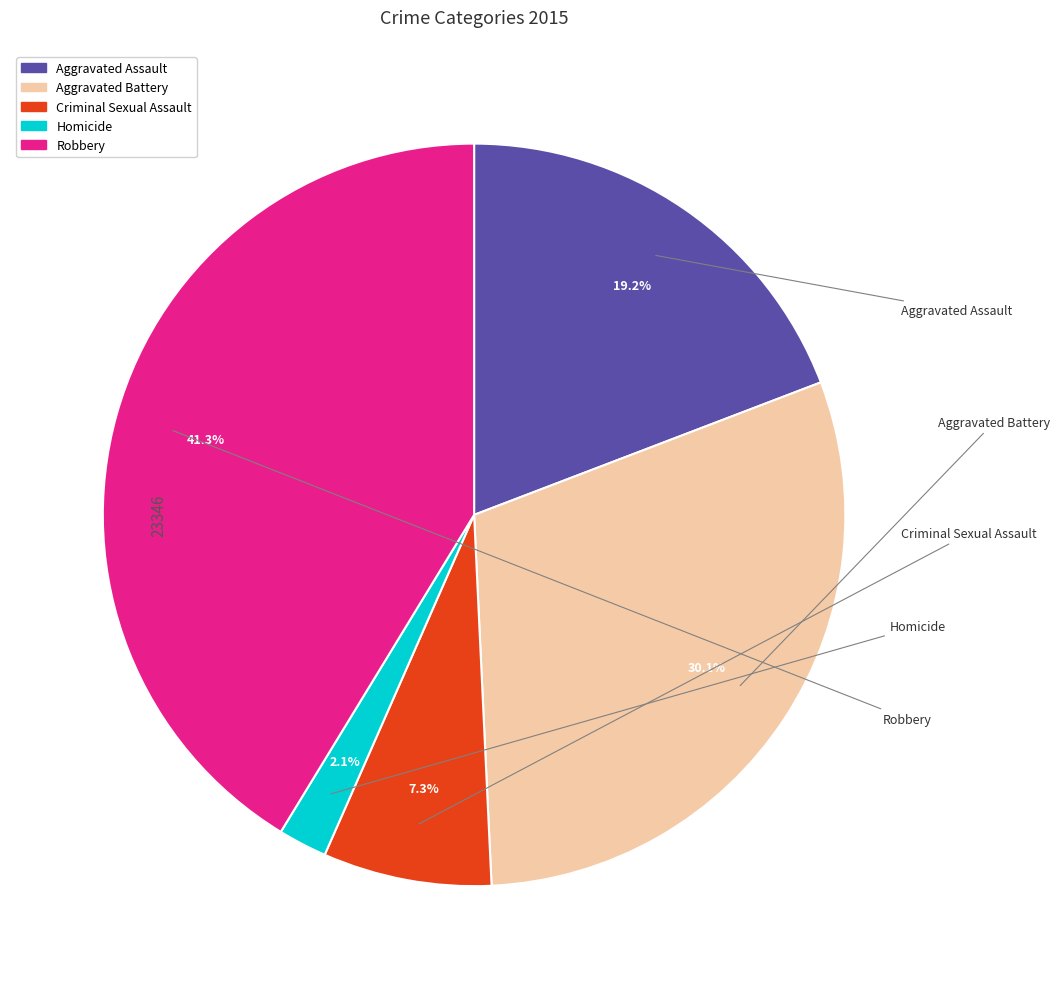

What is the total percentage of Robbery and Homicide?

43.4%